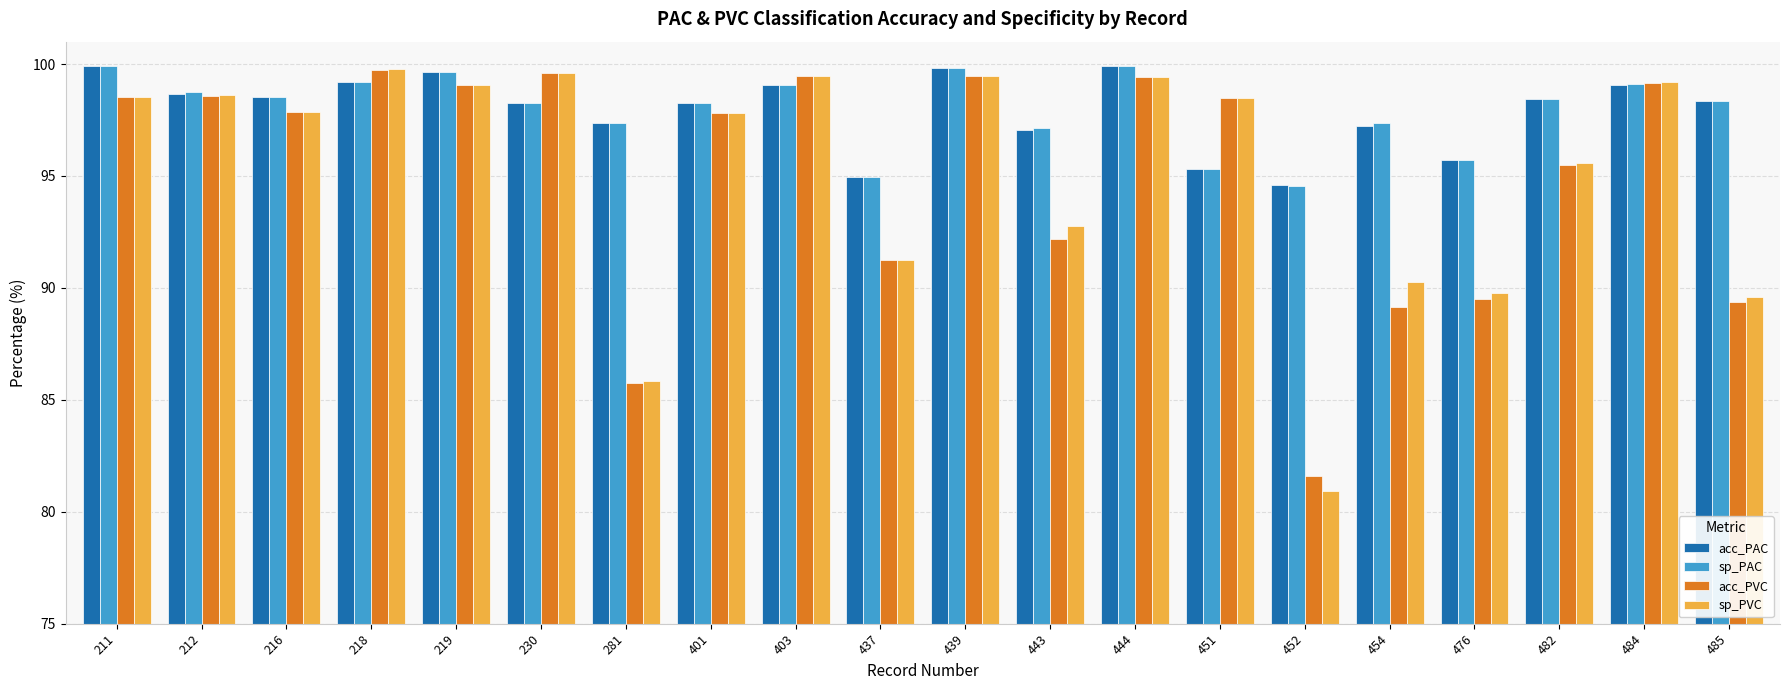

What is the total value across all series at 219?

397.4